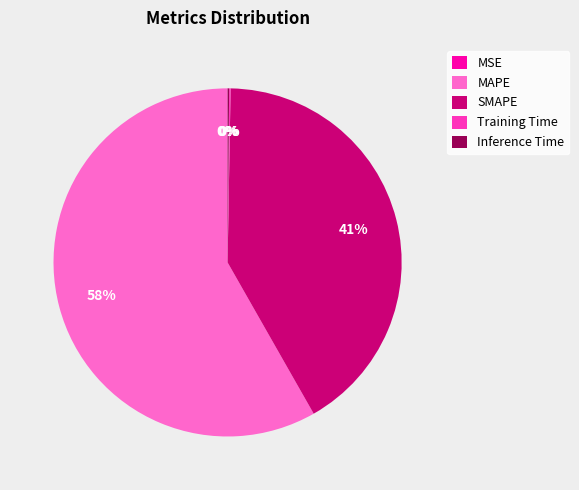

The MAPE slice represents 48% of the pie. True or false?

False